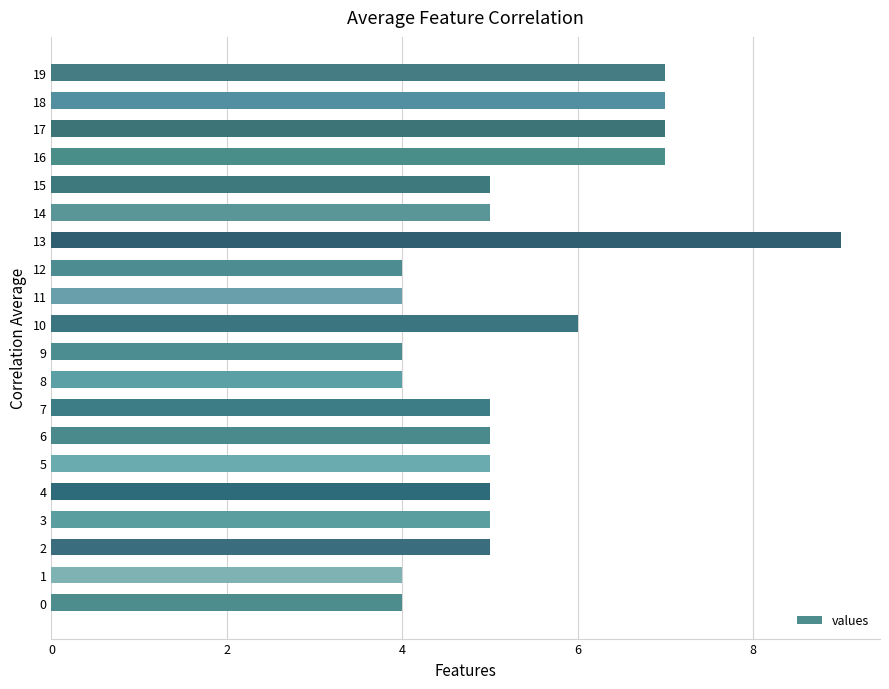

What value does the data have at 19?

7